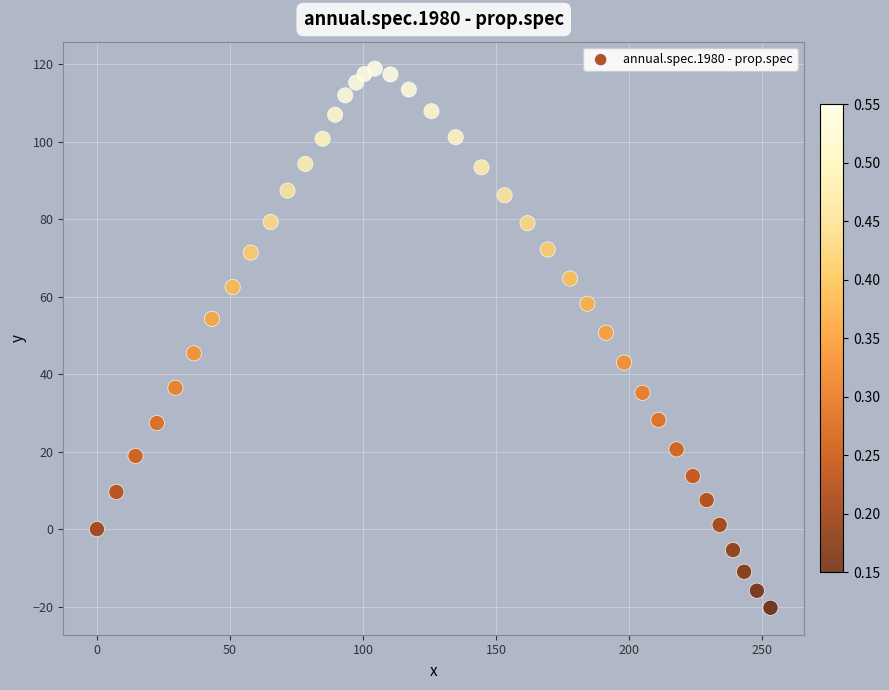

What Y value in the scatter plot is closest to 49?

50.7